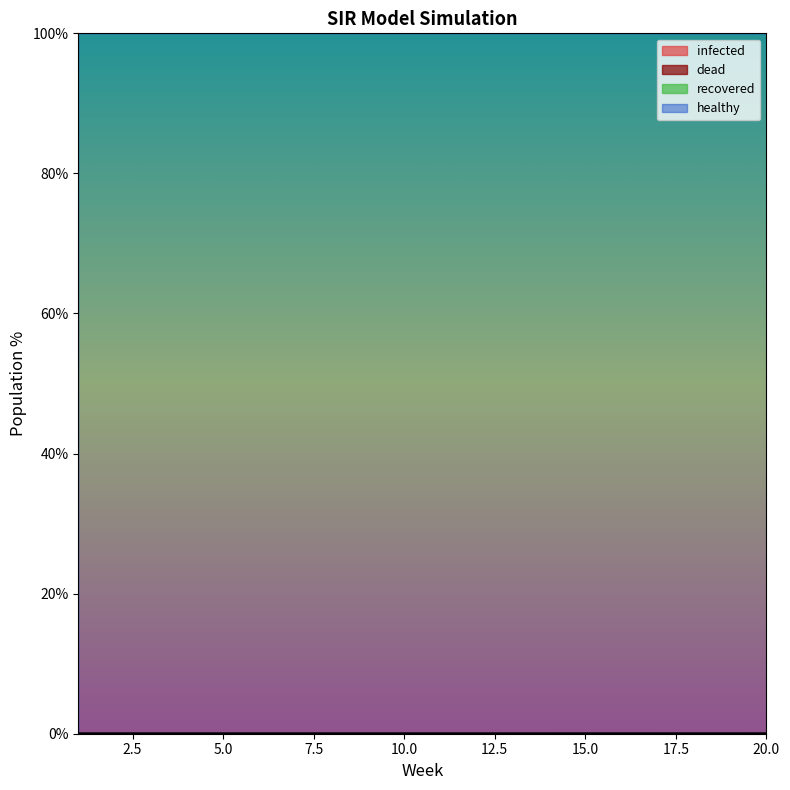

At 18, list the series in order from largest to smallest.

dead, healthy, infected